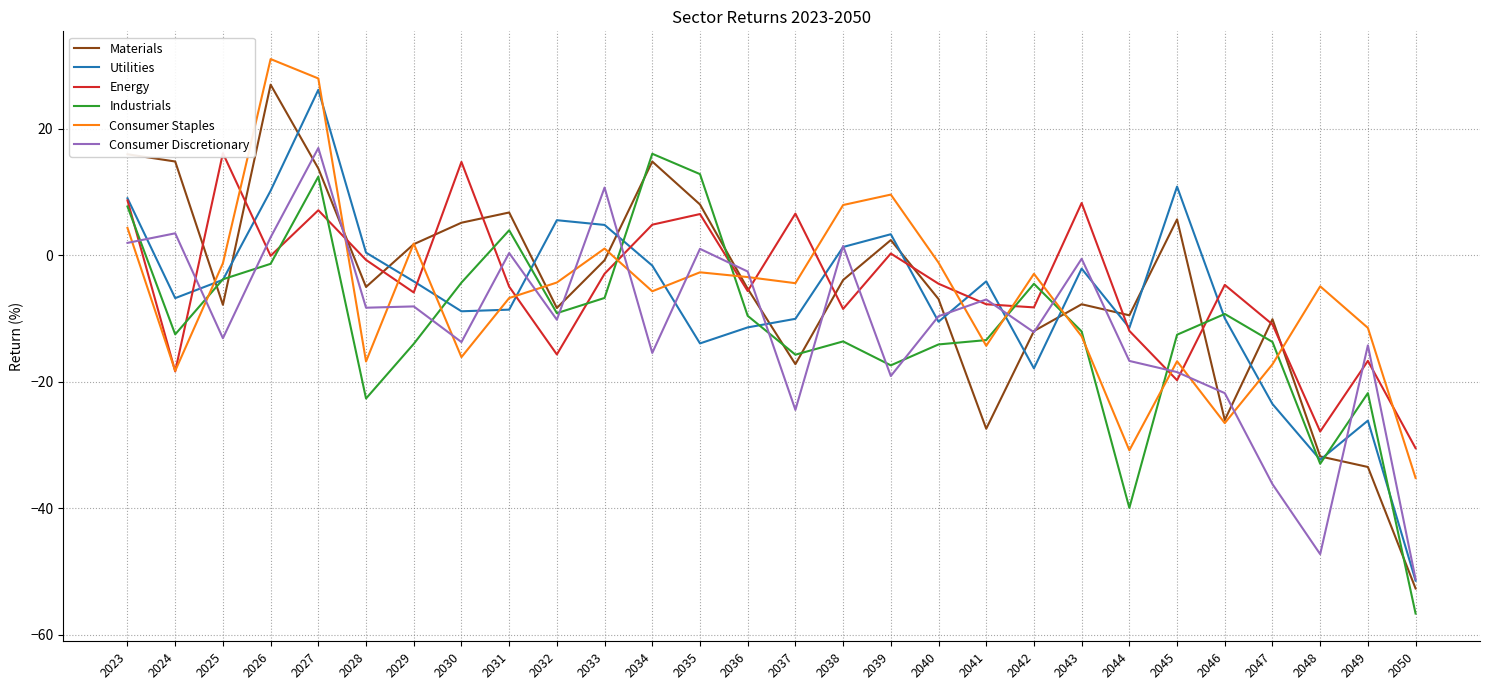

What value does the Utilities series have at 2036?

-11.4